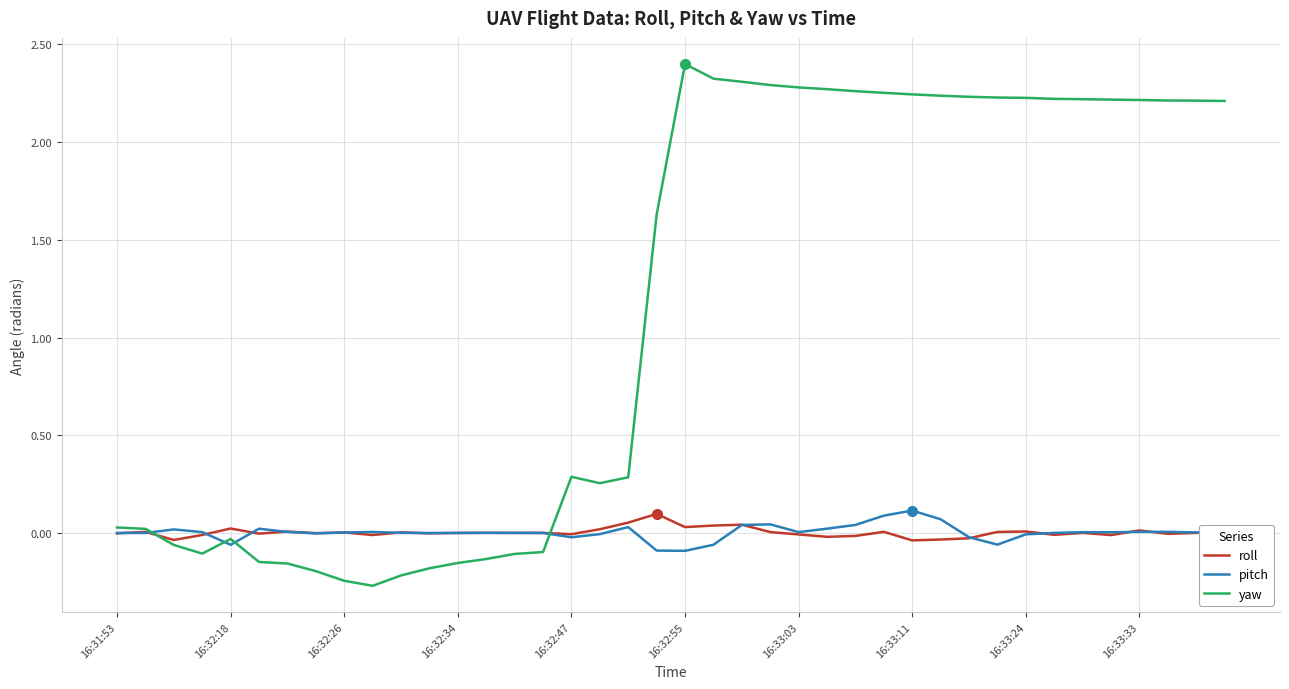

Which series has the widest spread of values?

yaw